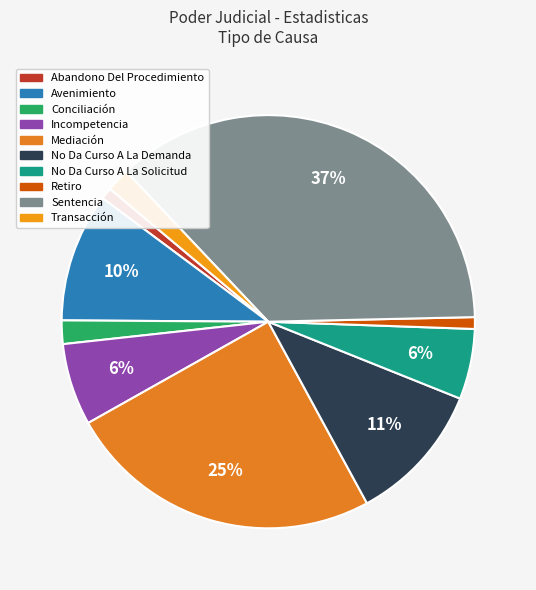

Is there any slice that represents more than half of the pie?

No